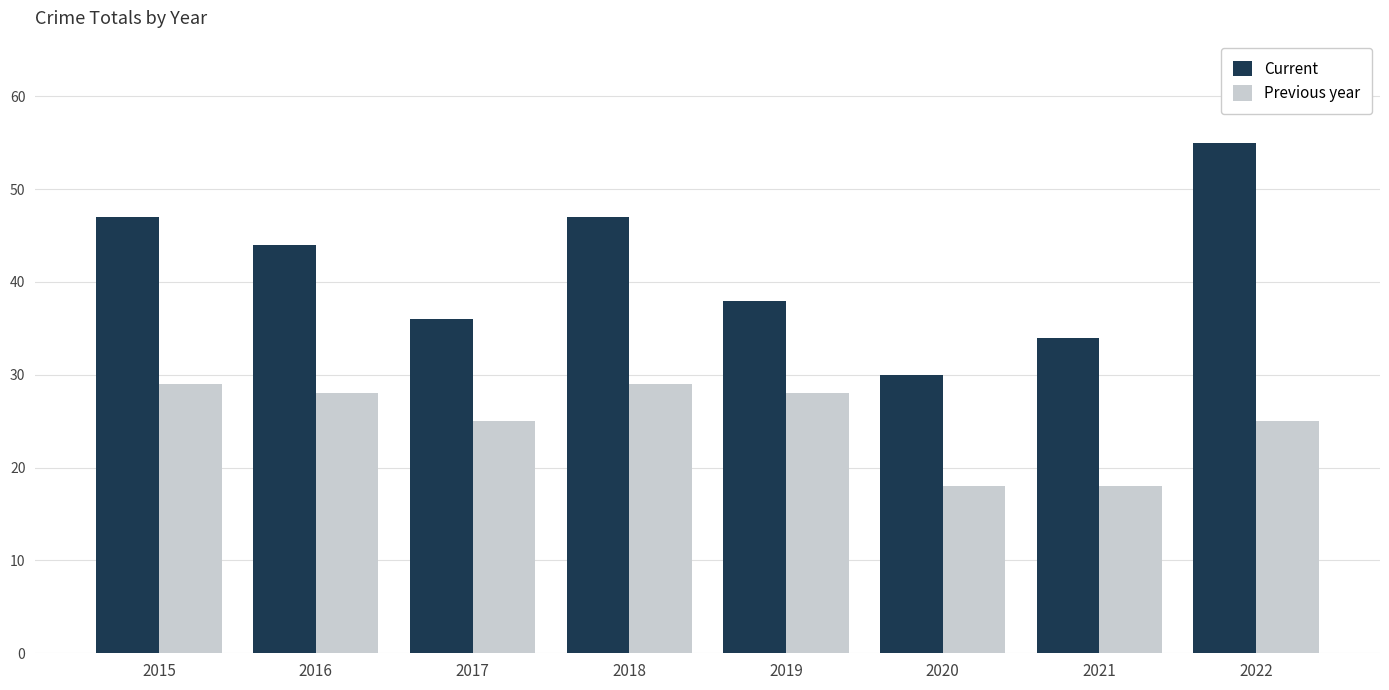

Reading left to right, extract all data points from this chart.

Current: 47	44	36	47	38	30	34	55
Previous year: 29	28	25	29	28	18	18	25